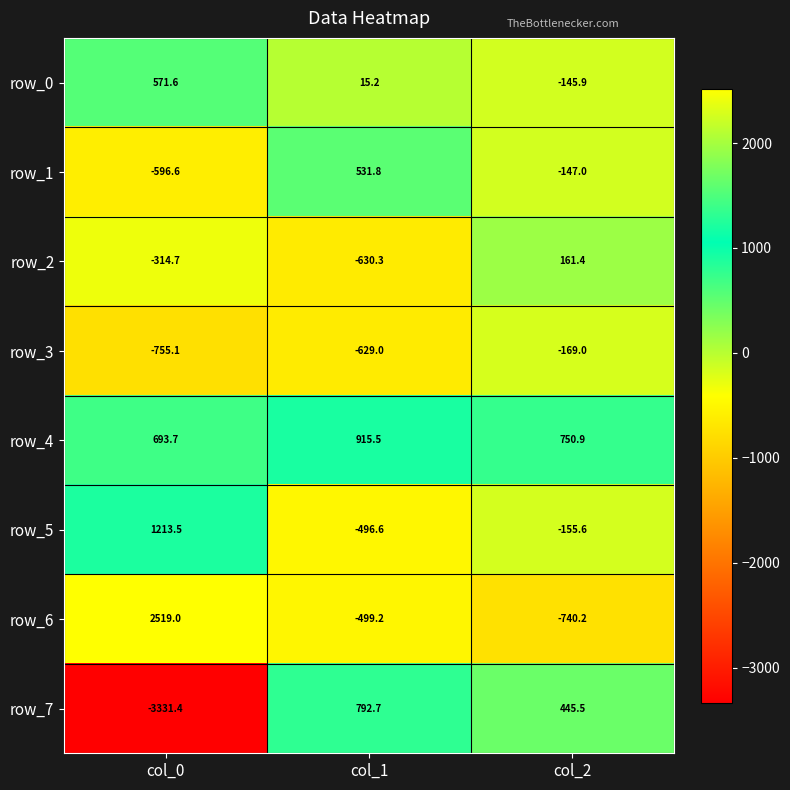

What is the minimum value for row_6?

-740.2